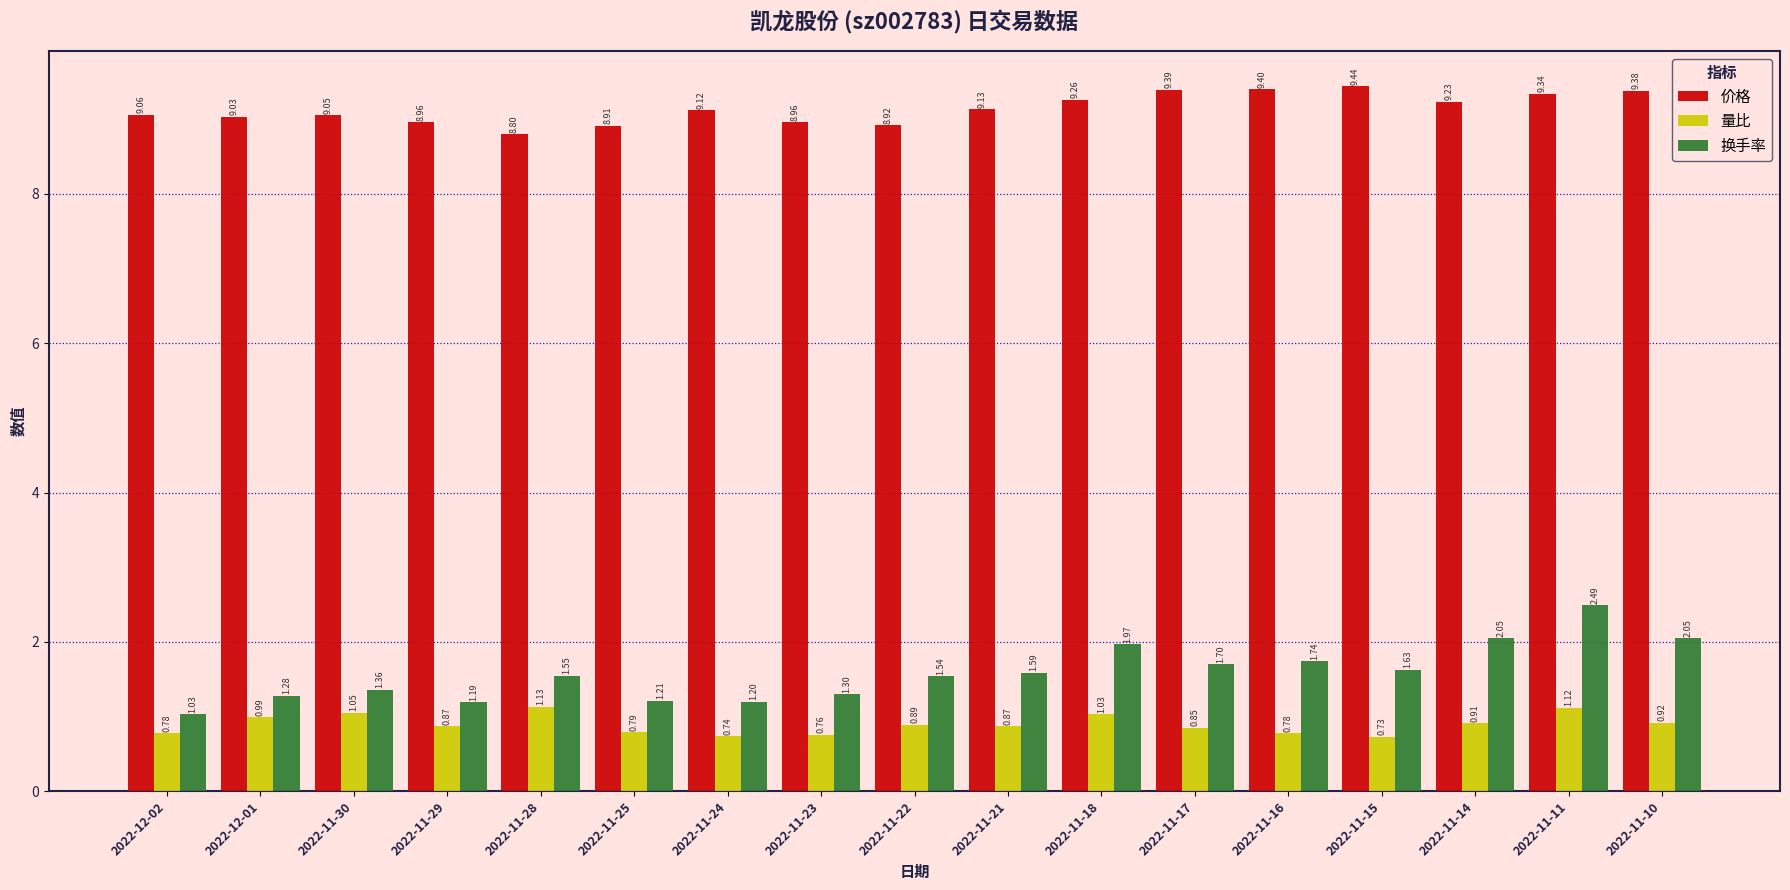

Which series changed the most between 2022-11-25 and 2022-11-11?

换手率